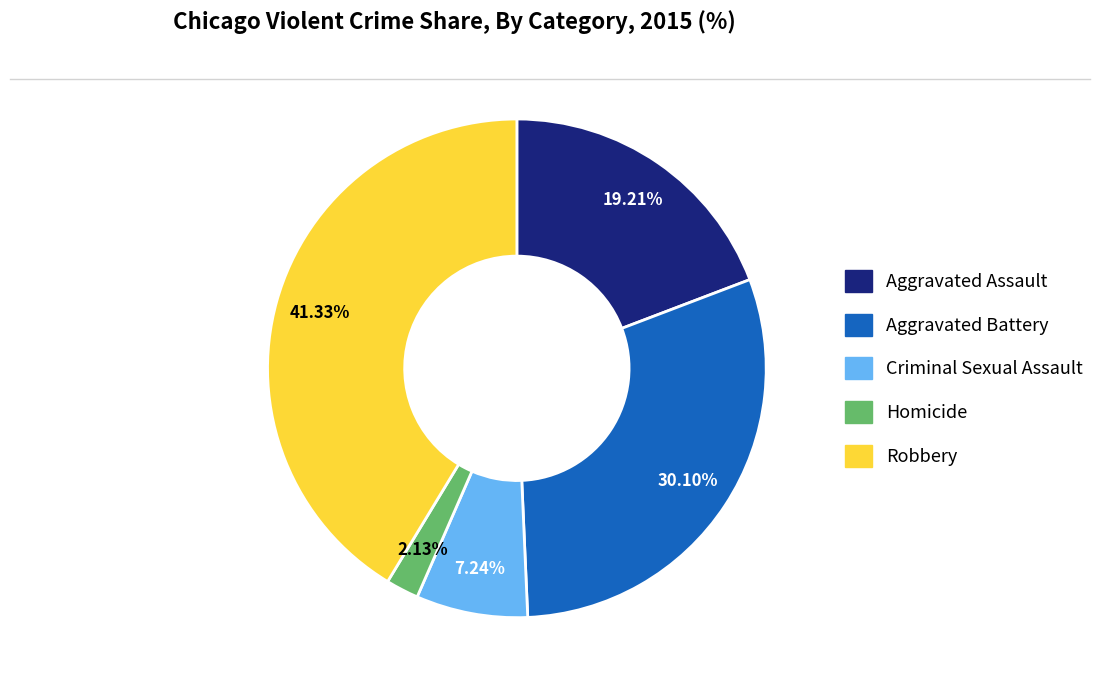

True or false: Criminal Sexual Assault accounts for 7% of the total.

True